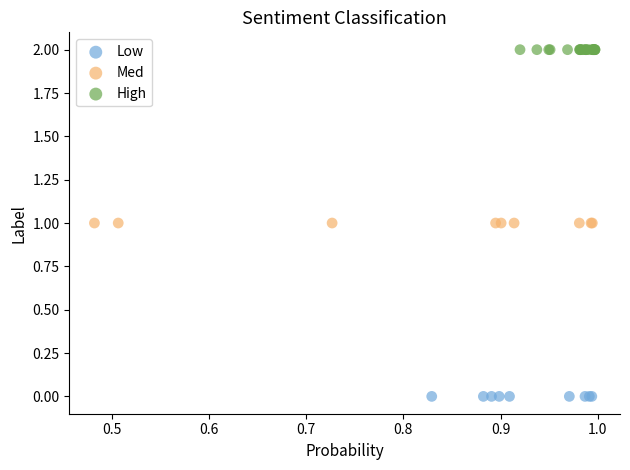

Which series contains the lowest Y value?

Low